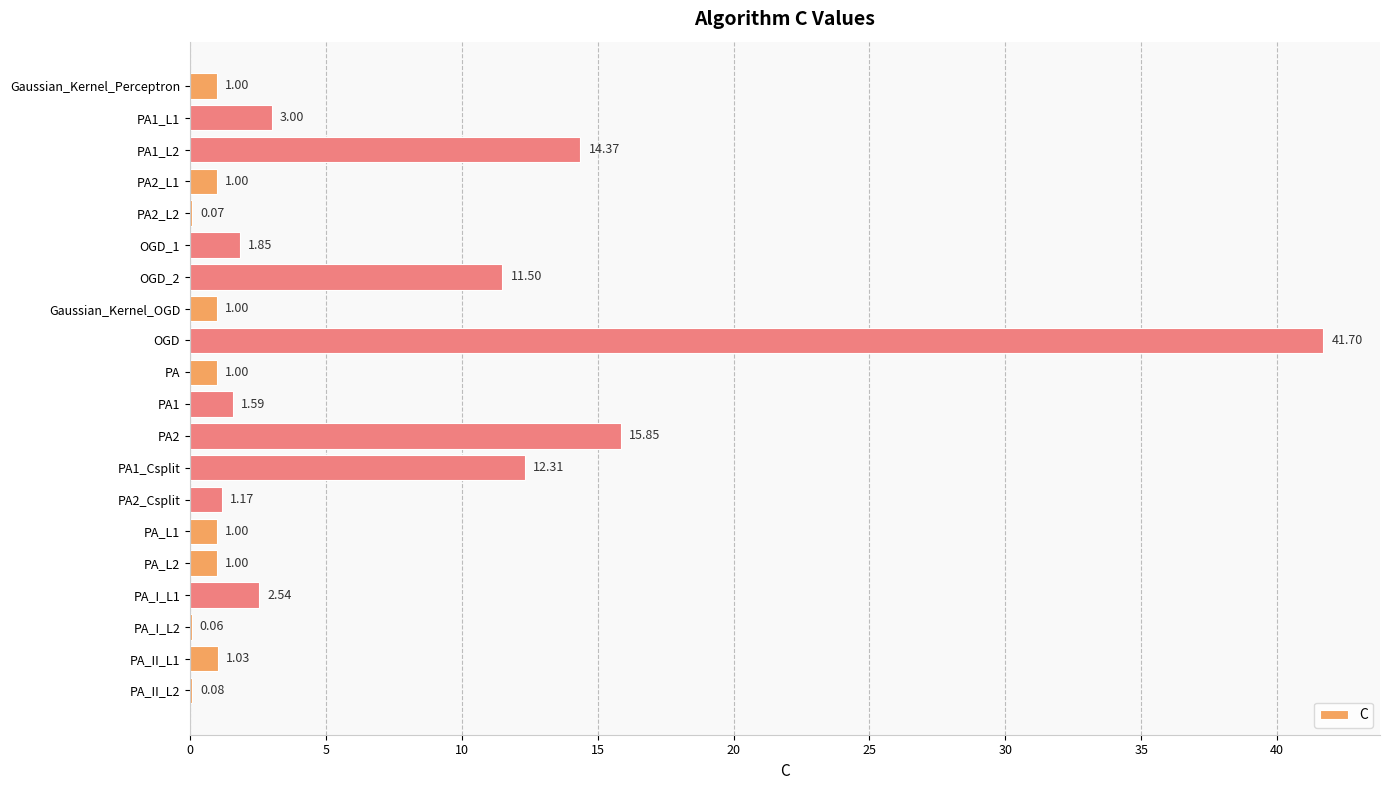

Which has a higher value, PA_II_L2 or PA1_Csplit?

PA1_Csplit